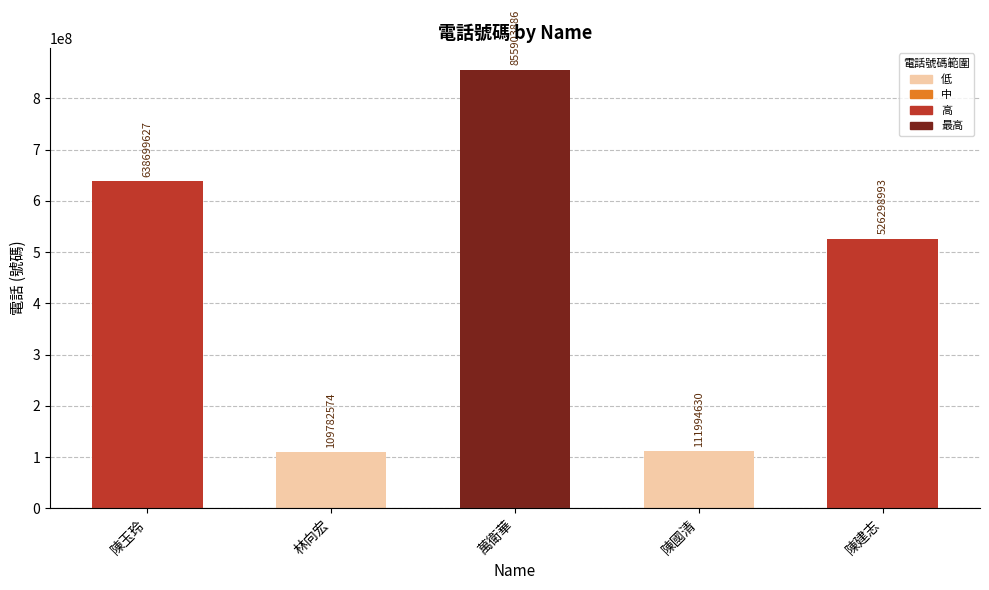

What is the difference between the maximum and minimum values?

746121312